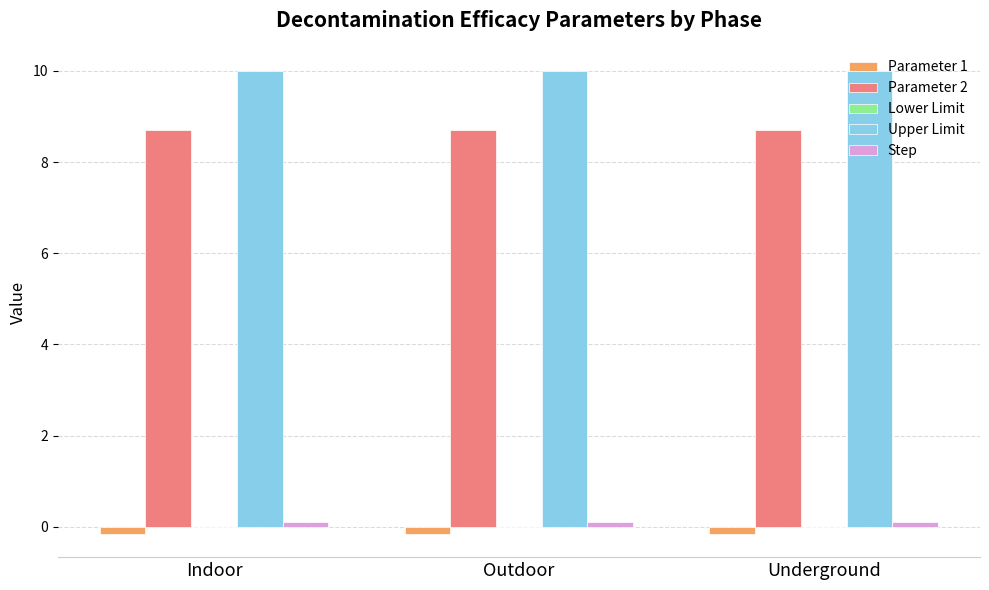

What is the sum of the Parameter 2 values at Underground and Indoor?

17.4